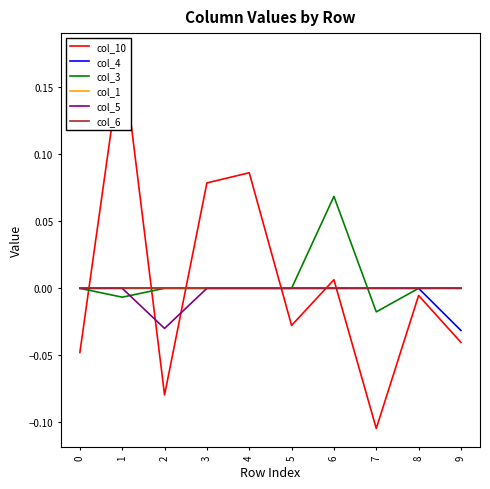

The col_5 series shows -0.0 at 4. True or false?

False